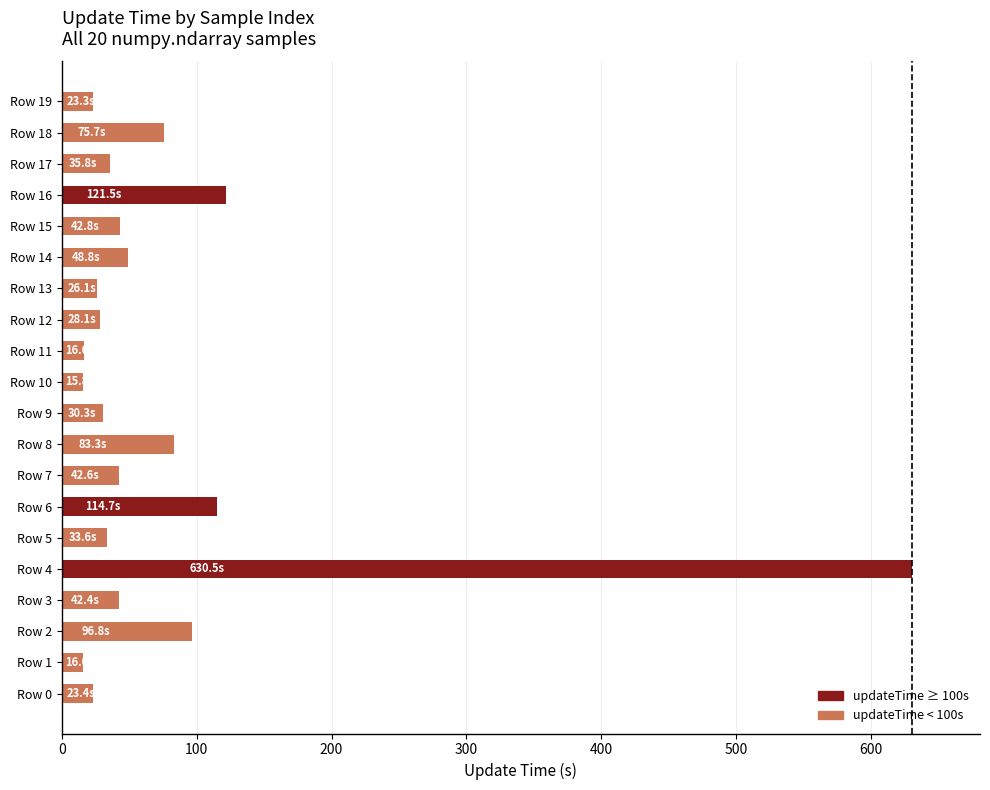

What is the maximum value shown in the chart?

630.5